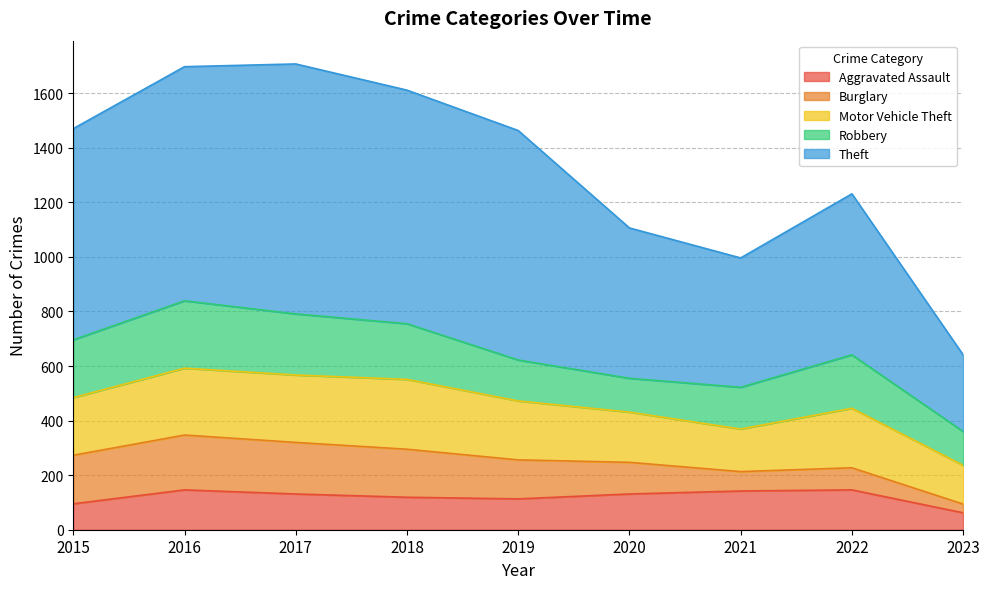

Which has a higher value, 2016 or 2017?

2016